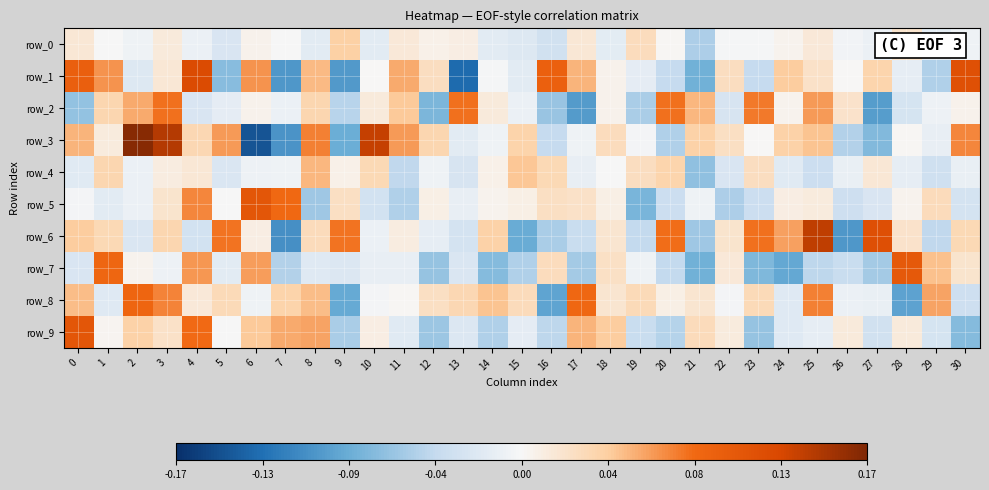

How many negative values does the row_9 series have?

16